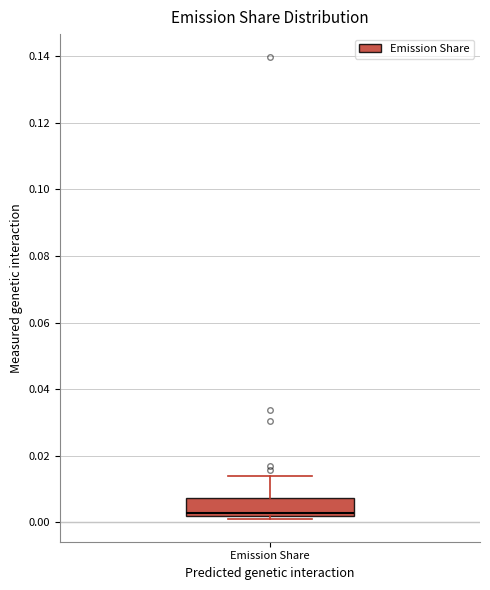

Where does the upper whisker of the box for Emission Share end on the y-axis? The values are not printed on the chart, so give them approximately, as read against the axis.

0.014